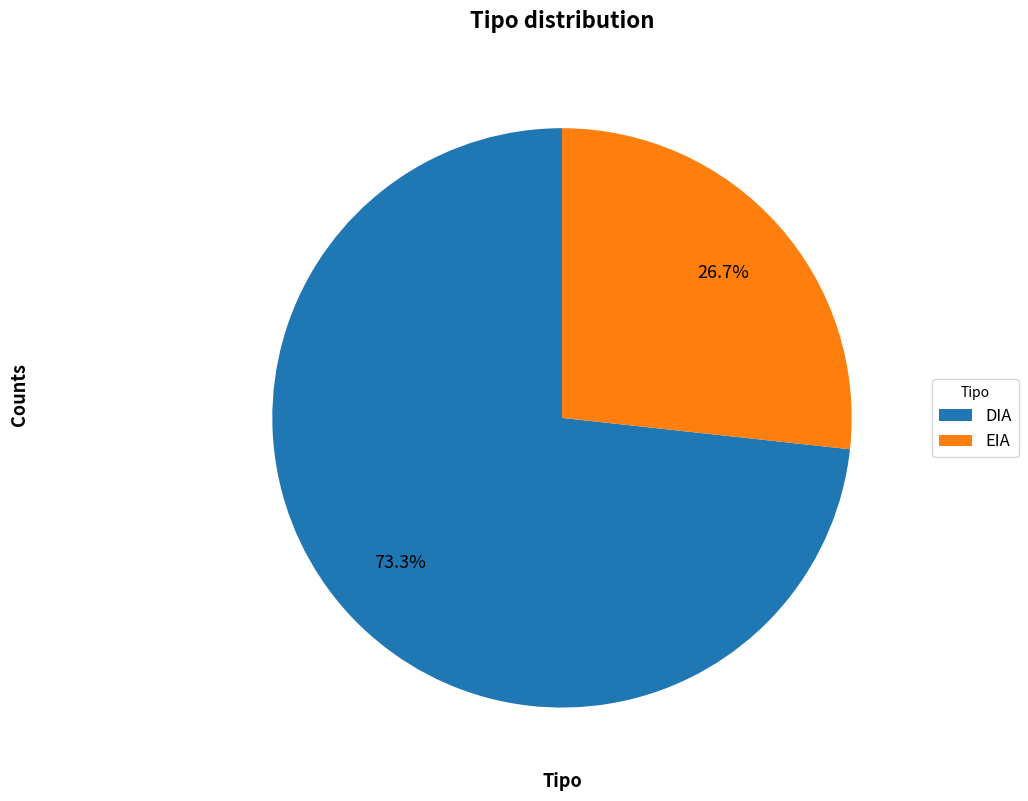

The EIA slice represents 18% of the pie. True or false?

False